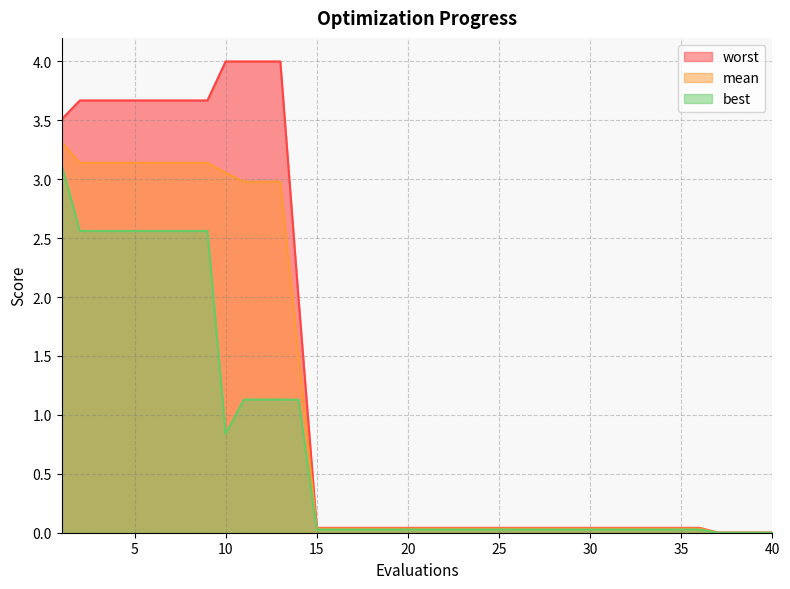

Which series has the largest total across all categories?

worst